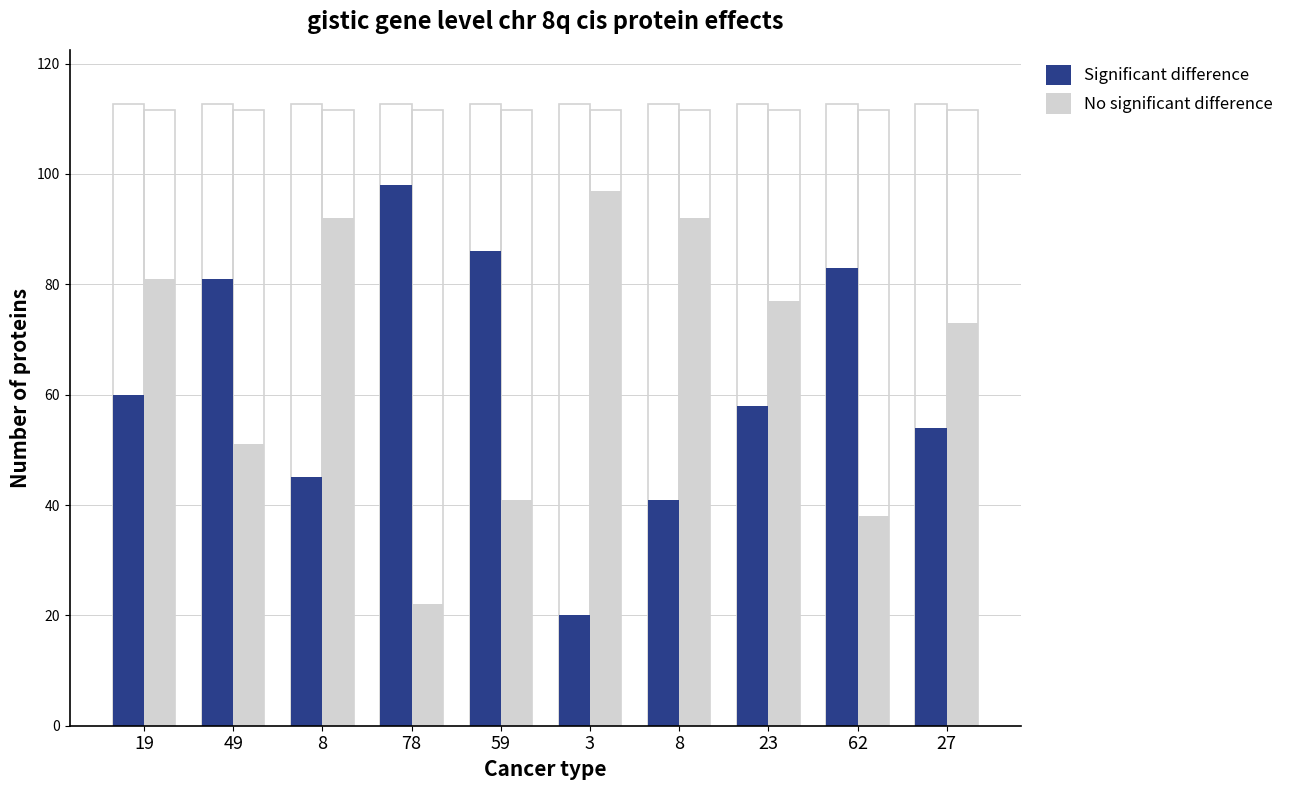

Are the bars horizontal?

No